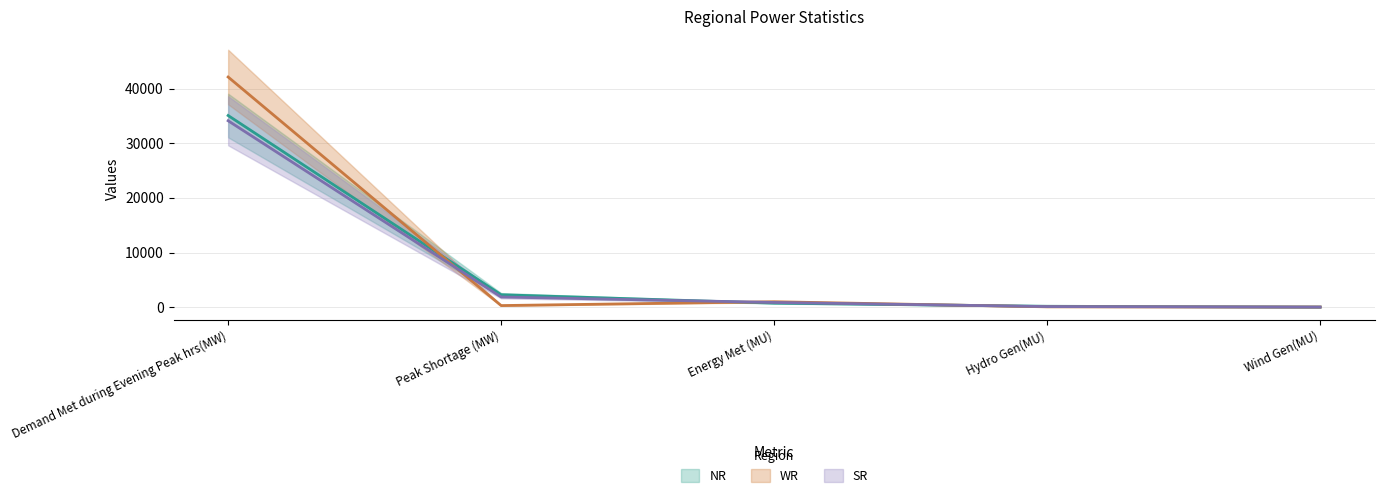

Reading left to right, transcribe all the data shown in this chart.

NR: Demand Met during Evening Peak hrs(MW)=35096	Peak Shortage (MW)=2271	Energy Met (MU)=726	Hydro Gen(MU)=158	Wind Gen(MU)=7
WR: Demand Met during Evening Peak hrs(MW)=42148	Peak Shortage (MW)=286	Energy Met (MU)=988	Hydro Gen(MU)=55	Wind Gen(MU)=20
SR: Demand Met during Evening Peak hrs(MW)=34135	Peak Shortage (MW)=1856	Energy Met (MU)=857	Hydro Gen(MU)=101	Wind Gen(MU)=10